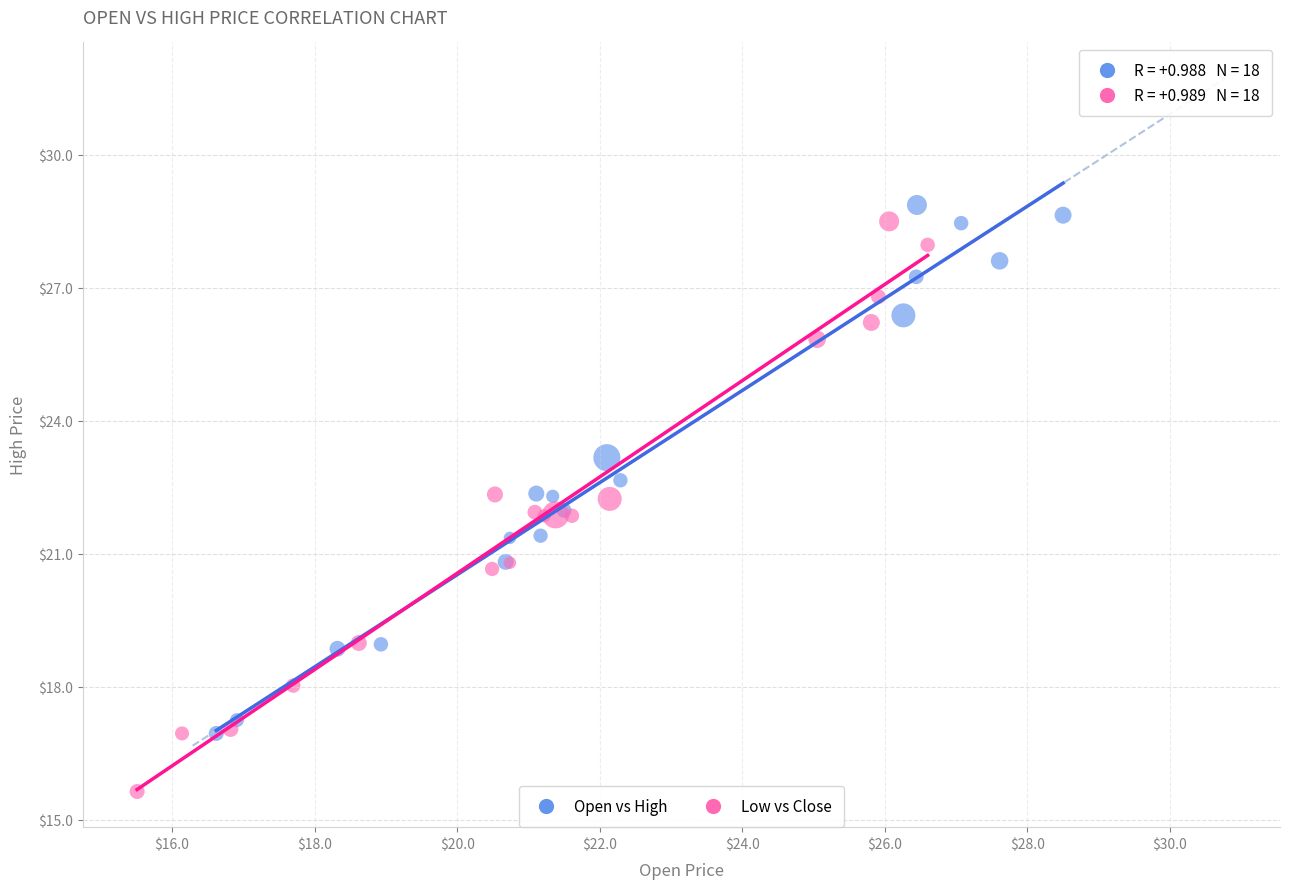

Which series has the widest spread of Y values?

Low vs Close